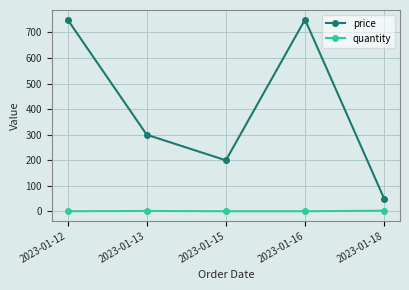

What are all the series names shown in the legend?

price, quantity